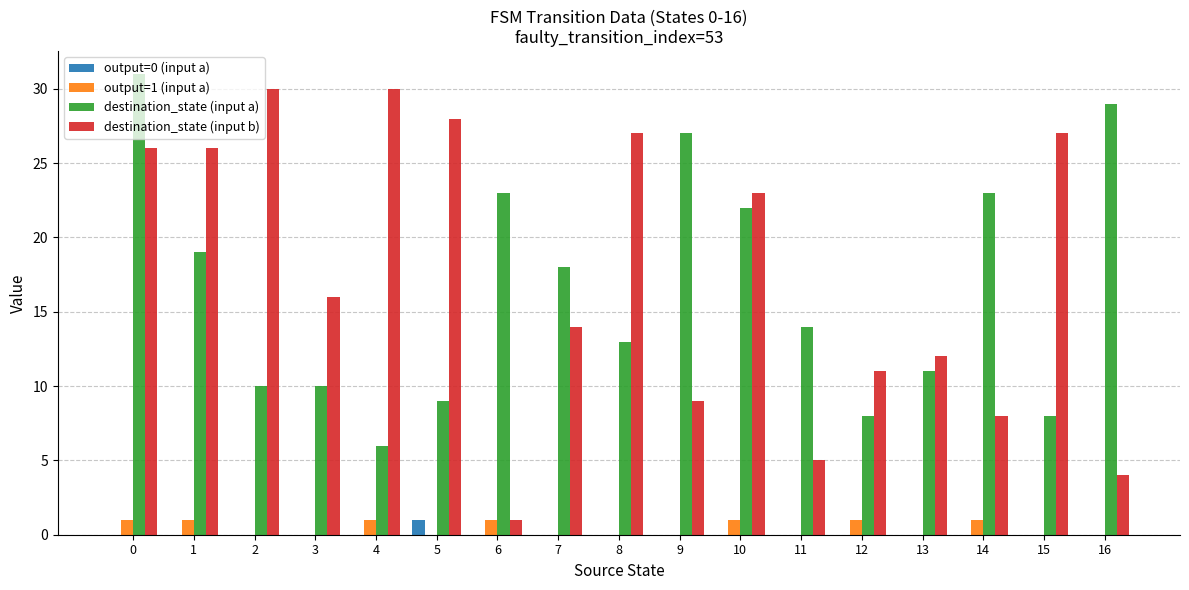

How many groups of bars are there?

17